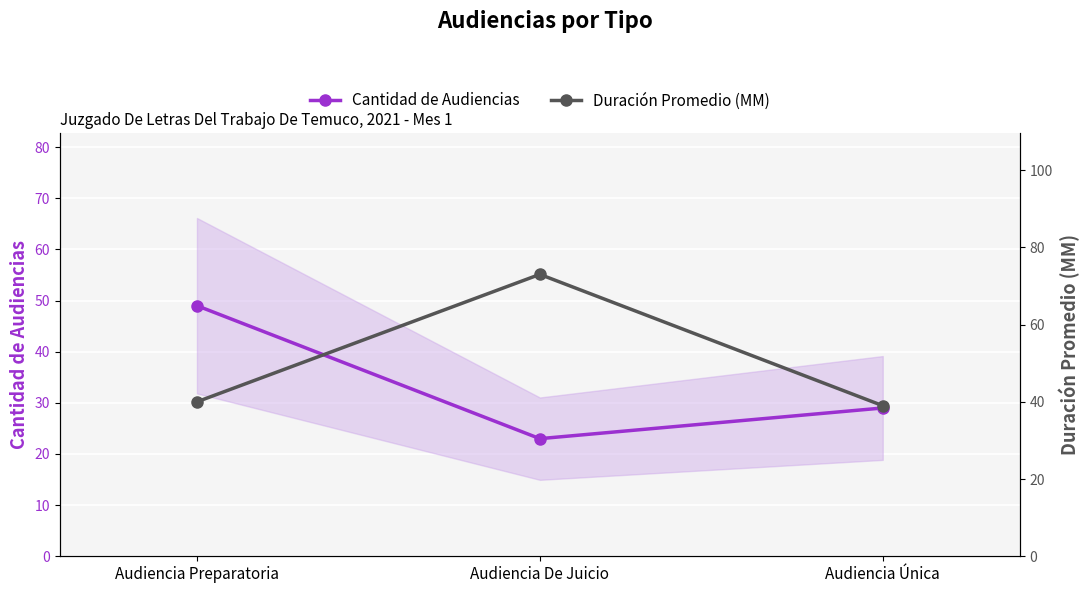

What is the label of the 2nd point from the left?

Audiencia De Juicio